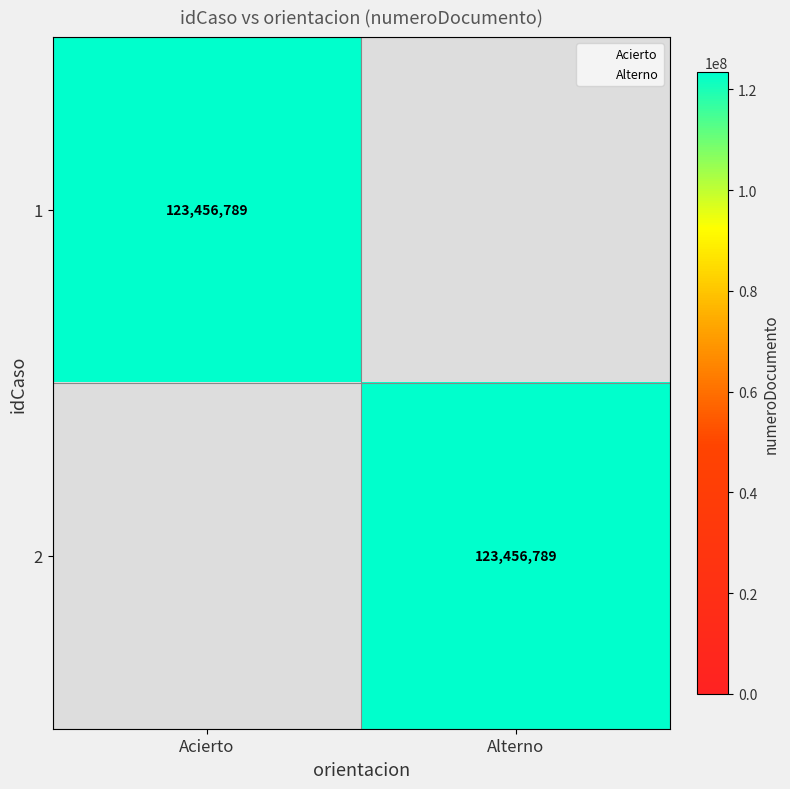

What is the sum of all 1 values?

123456789